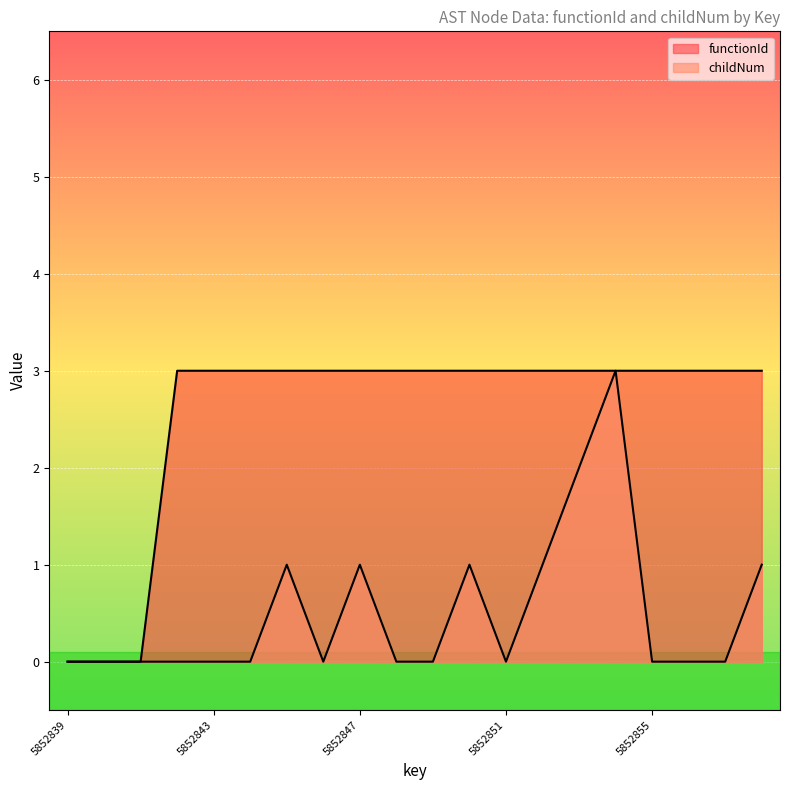

Where is the first local minimum for childNum?

5852846